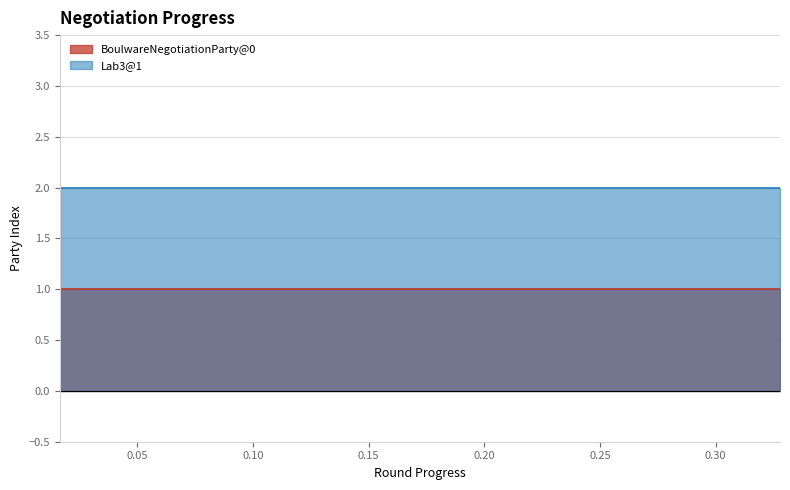

How many lines are shown in the chart?

2